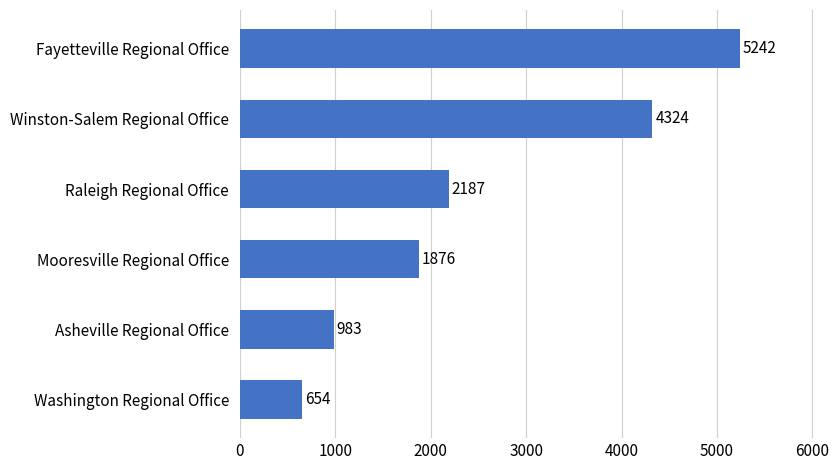

What is the sum of the values at Raleigh Regional Office and Asheville Regional Office?

3171.0